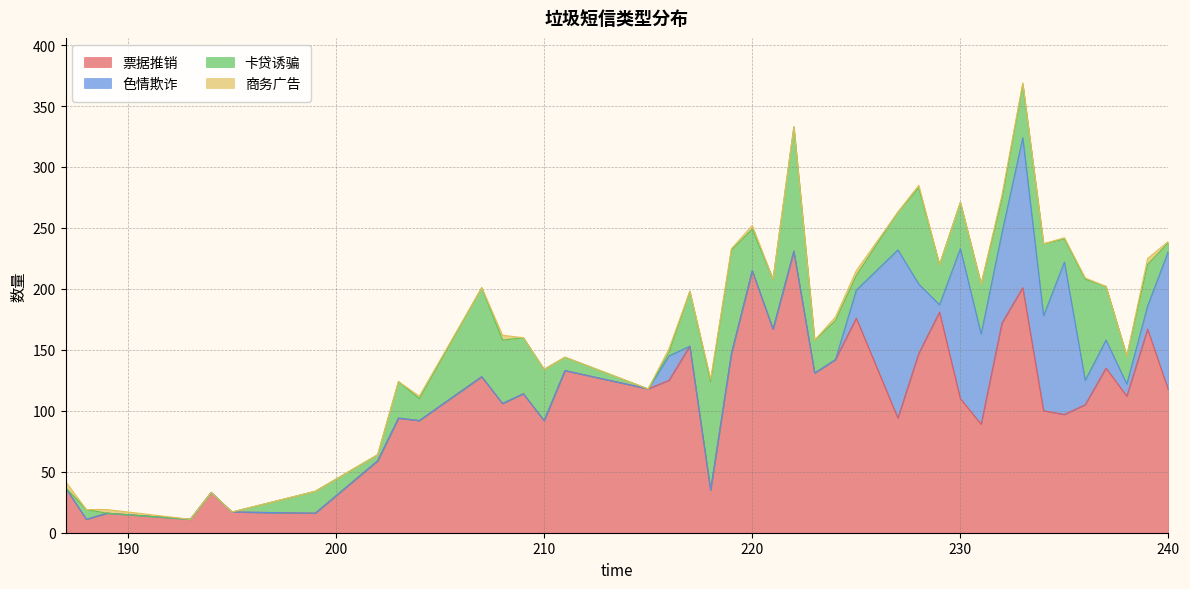

Between which two adjacent categories do 卡贷诱骗 and 票据推销 first intersect?

195 and 199